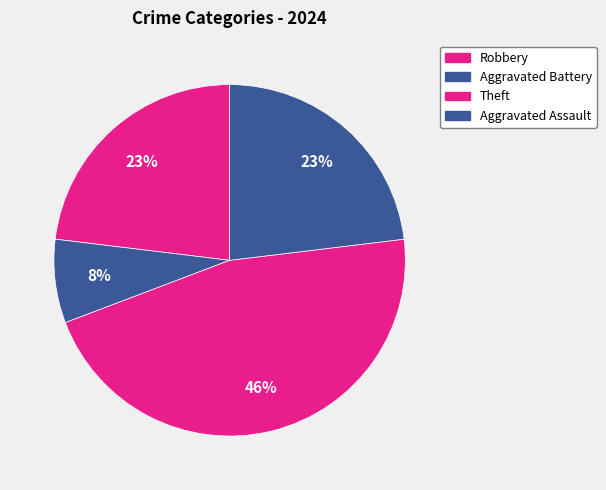

What is the largest slice in the pie chart?

Theft